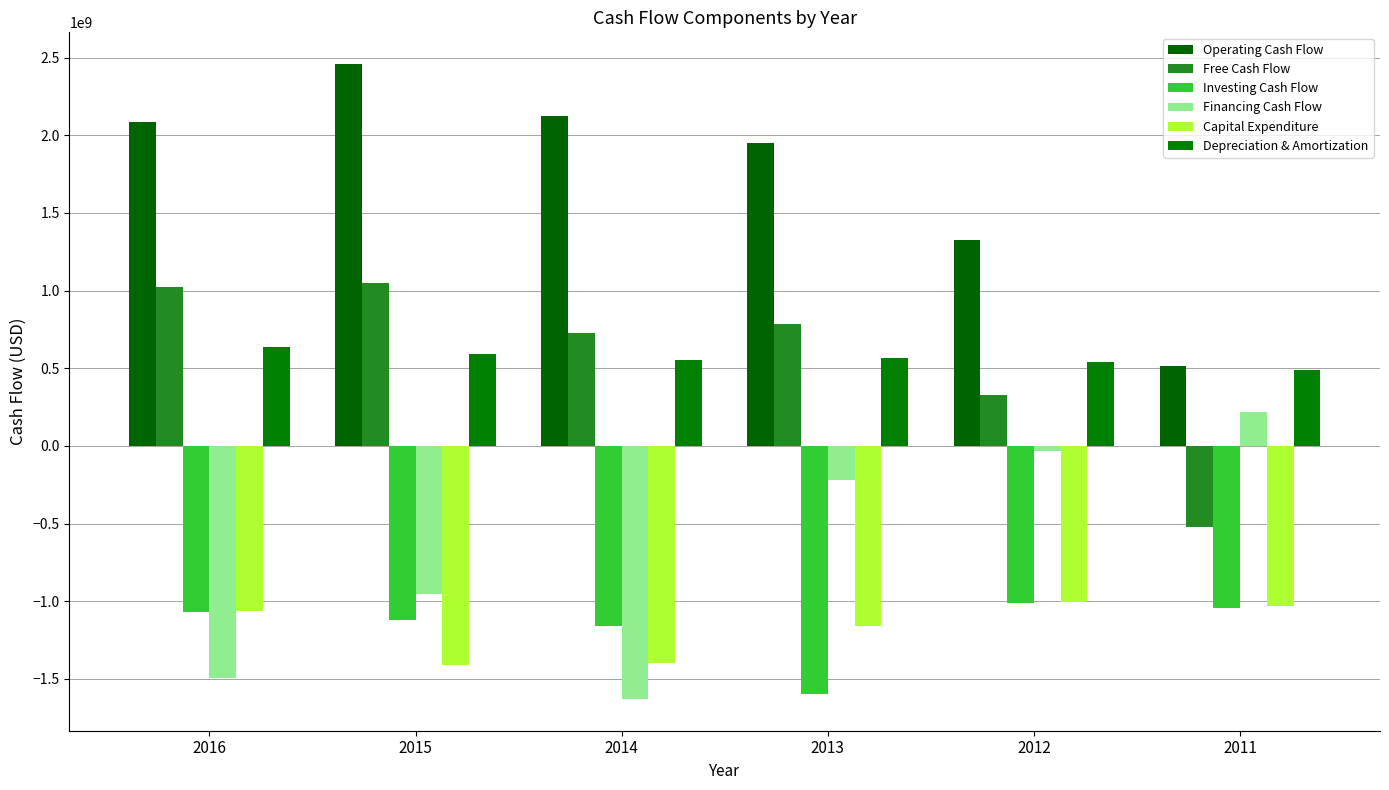

Which category has the highest value across all series?

2015